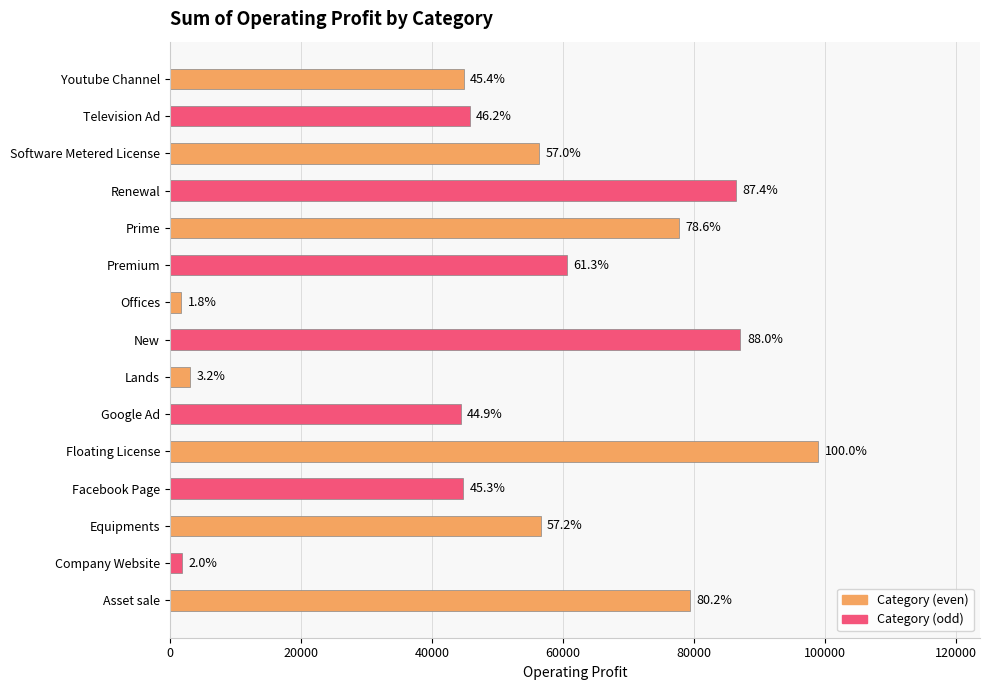

Does the chart contain any negative values?

No